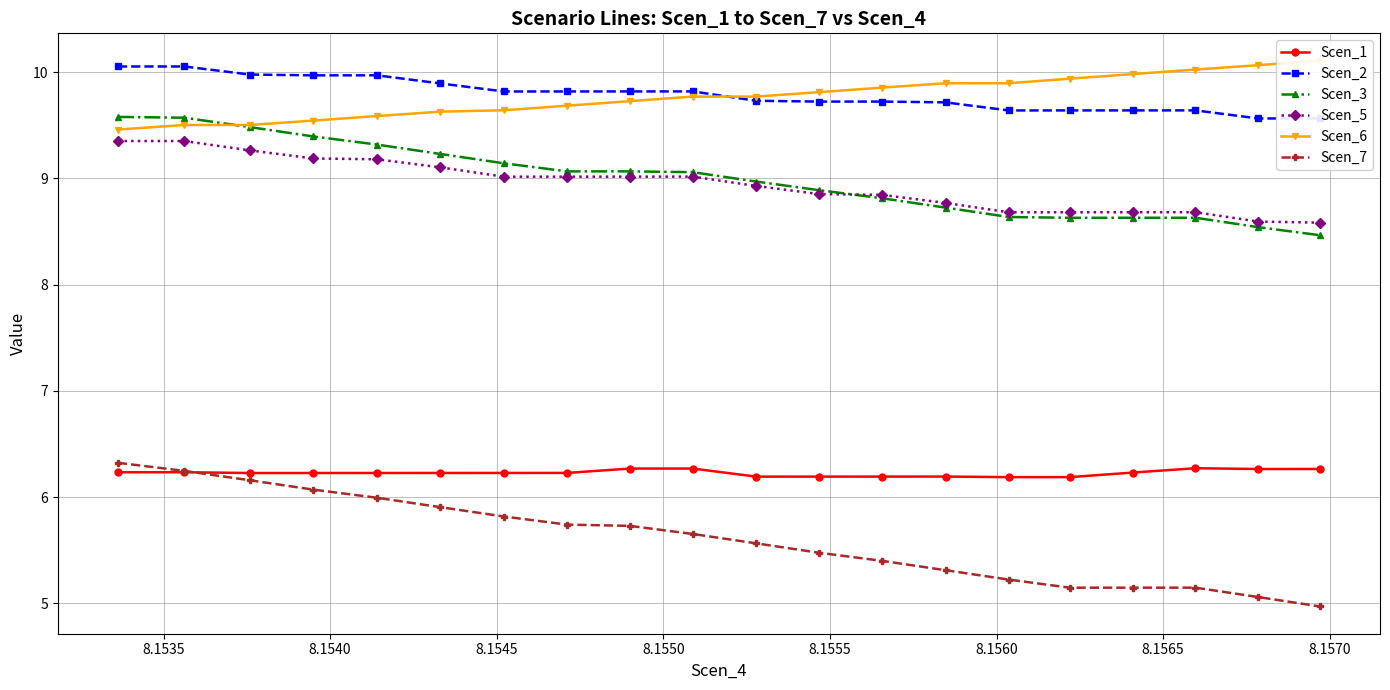

True or false: Scen_1 and Scen_2 cross at least once.

False